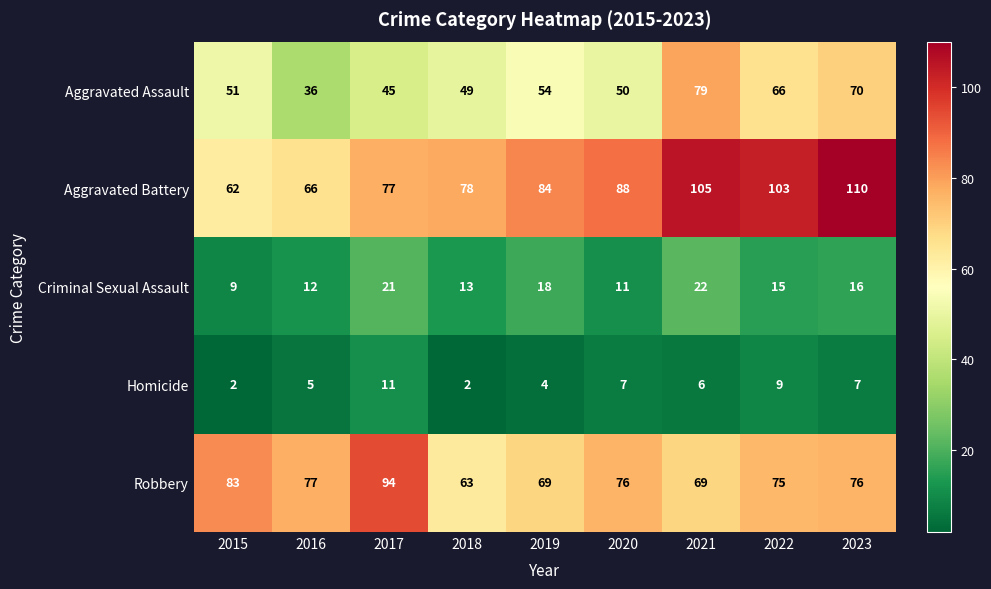

Which series has the widest spread of values?

Aggravated Battery